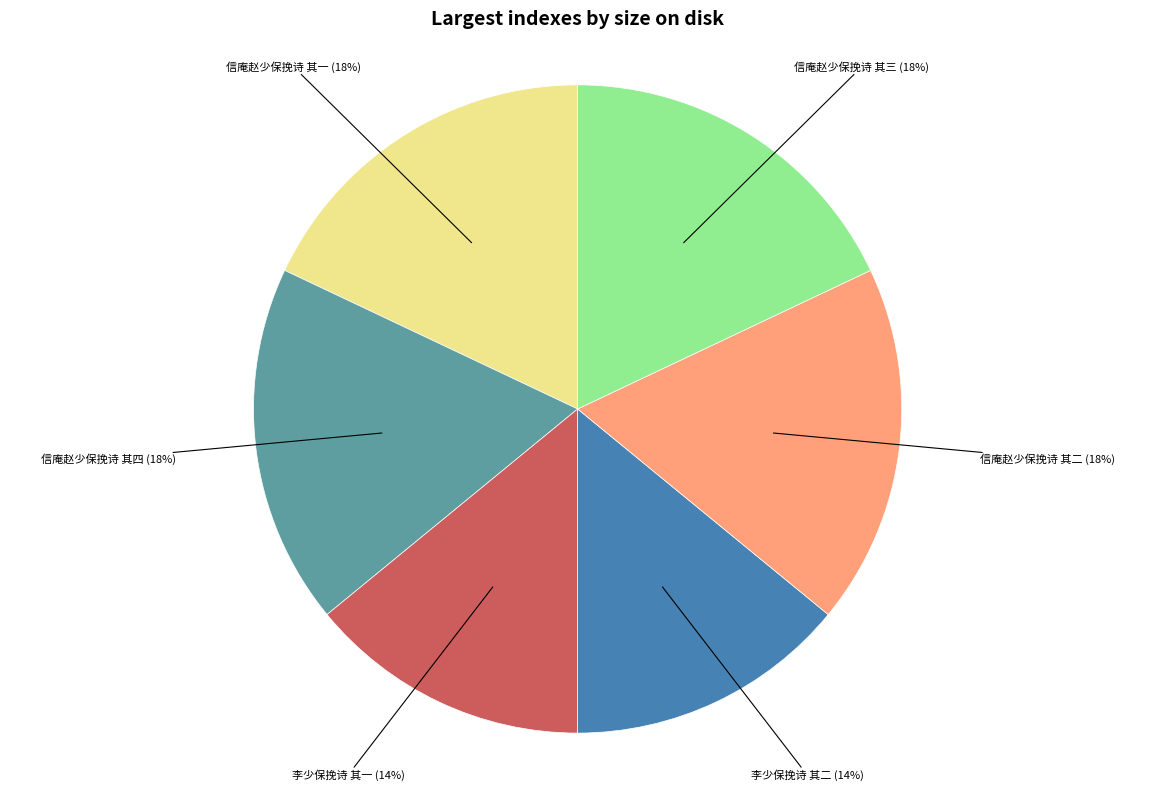

To the nearest percent, what portion does 信庵赵少保挽诗 其一 represent?

18%